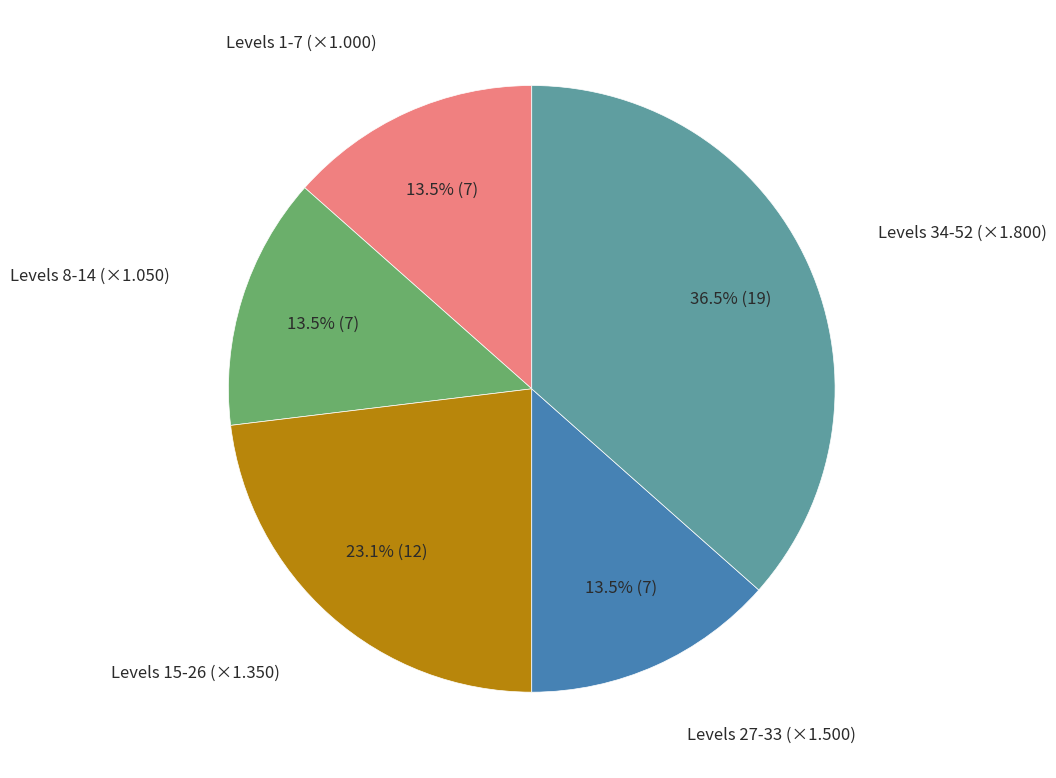

What portion of the pie excludes Levels 34-52 (×1.800)?

63.5%